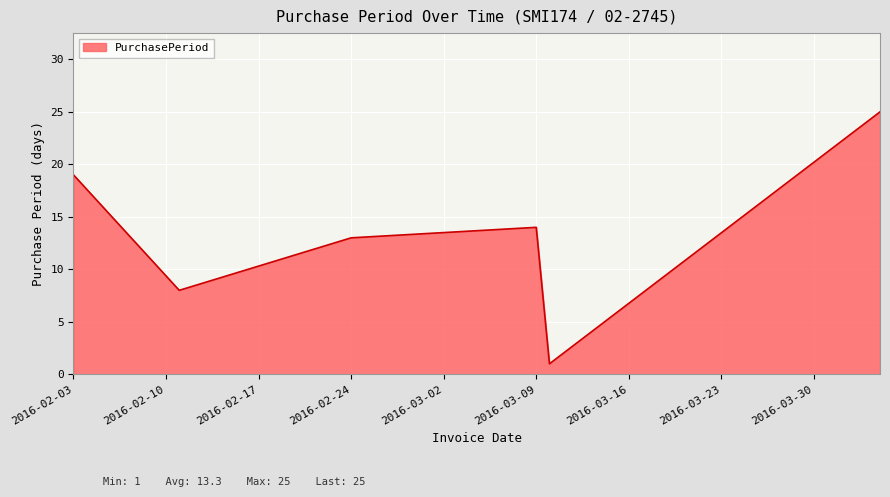

What is the maximum value shown in the chart?

25